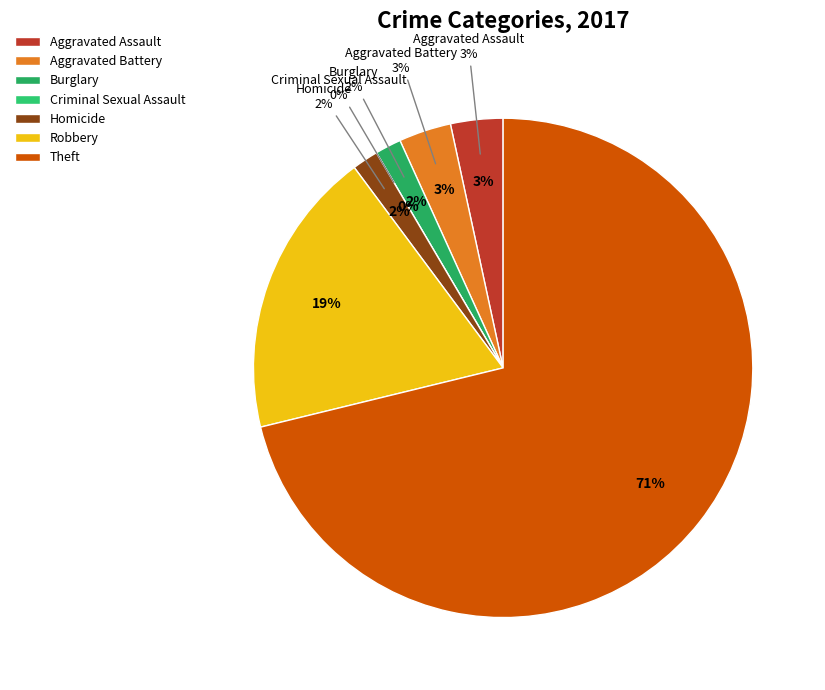

How many segments does this pie chart have?

7